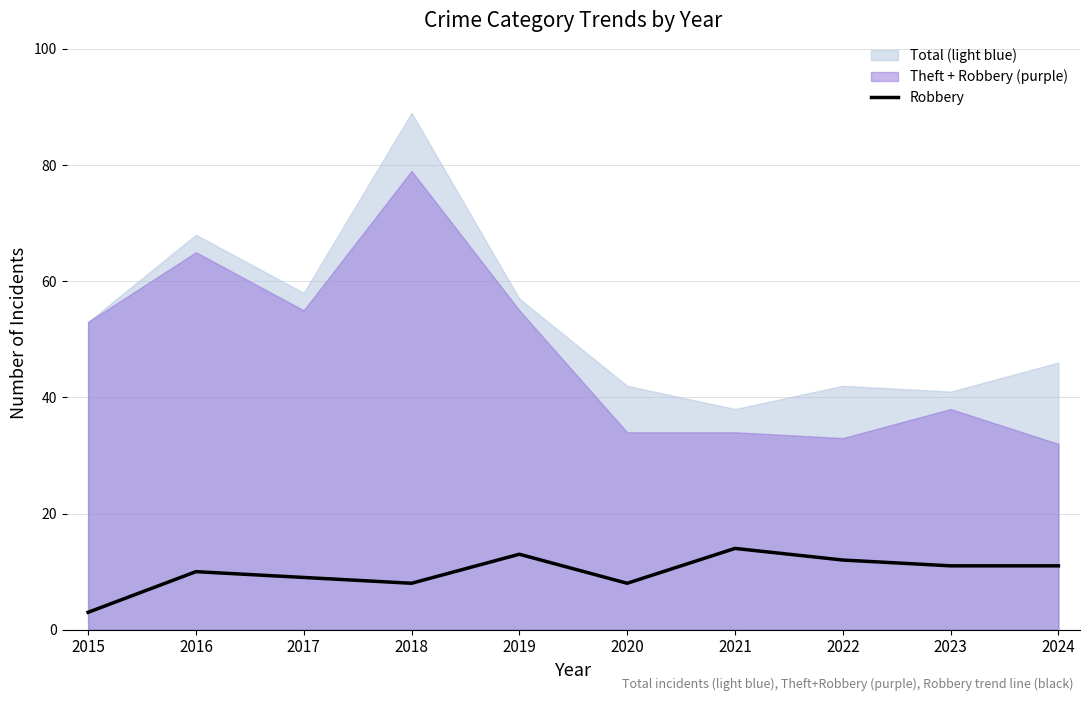

What is the difference between the second highest and minimum values?

10